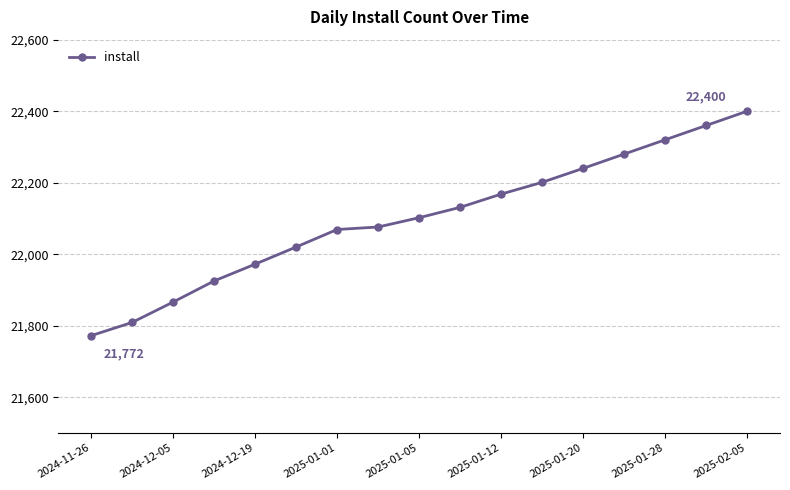

What is the value of the 7th point from the left?

22069